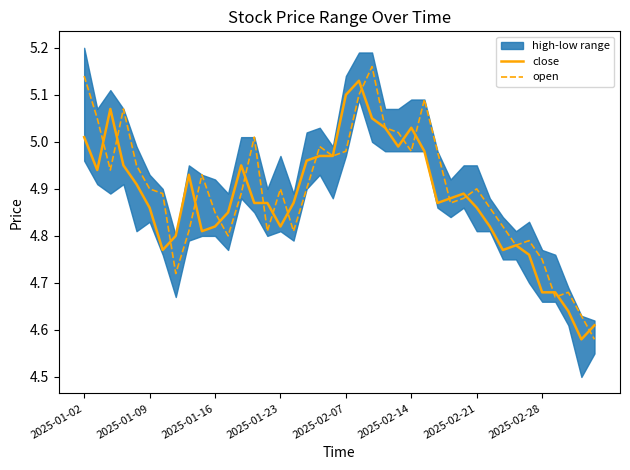

Which series has the widest spread of values?

open